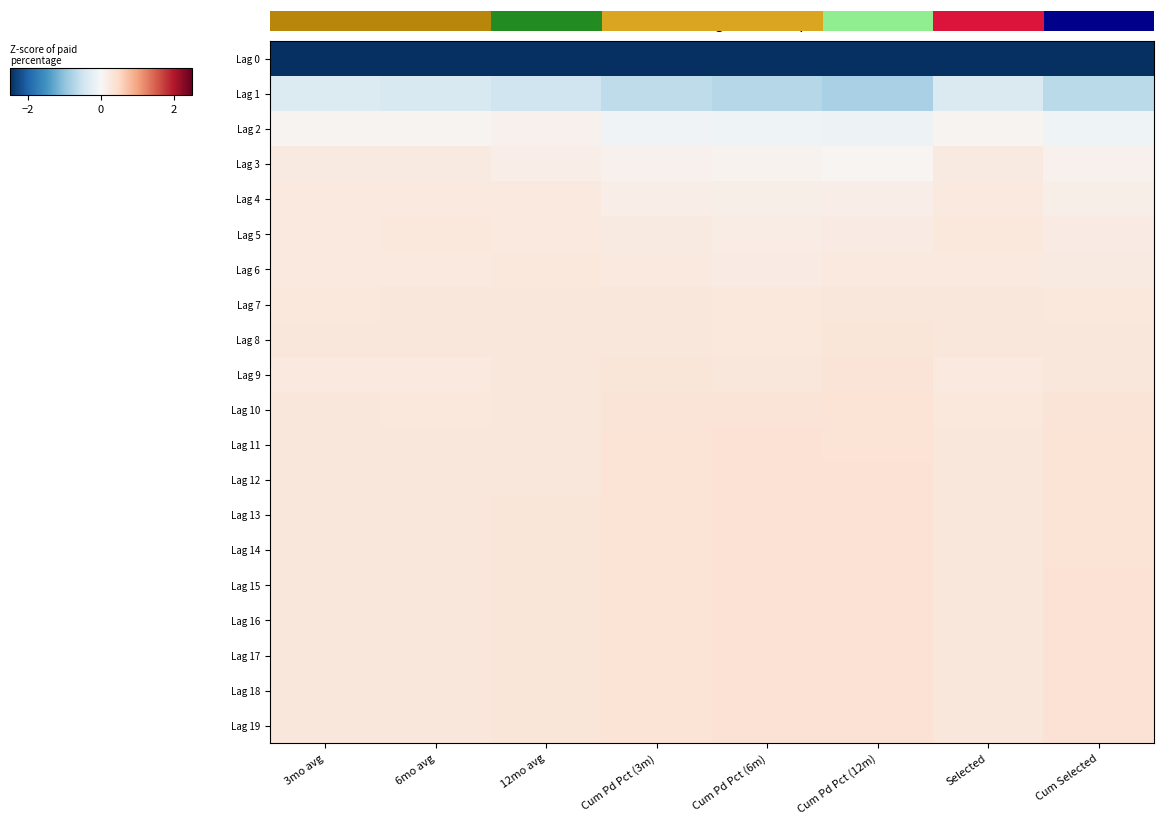

List the series in order of their peak value, highest first.

Lag 19, Lag 18, Lag 16, Lag 17, Lag 15, Lag 14, Lag 13, Lag 12, Lag 11, Lag 10, Lag 9, Lag 8, Lag 7, Lag 5, Lag 6, Lag 4, Lag 3, Lag 2, Lag 1, Lag 0